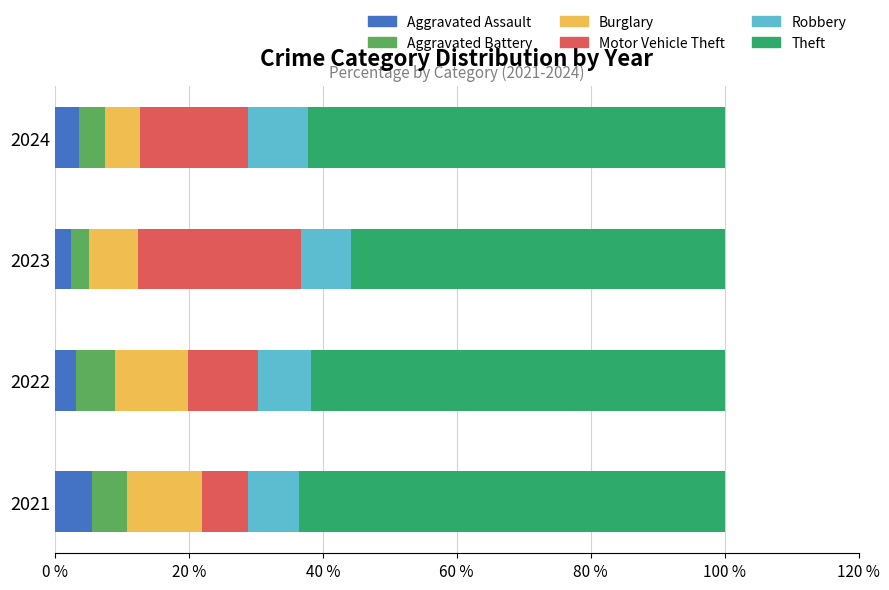

What is the total value across all series at 2021?

100.0